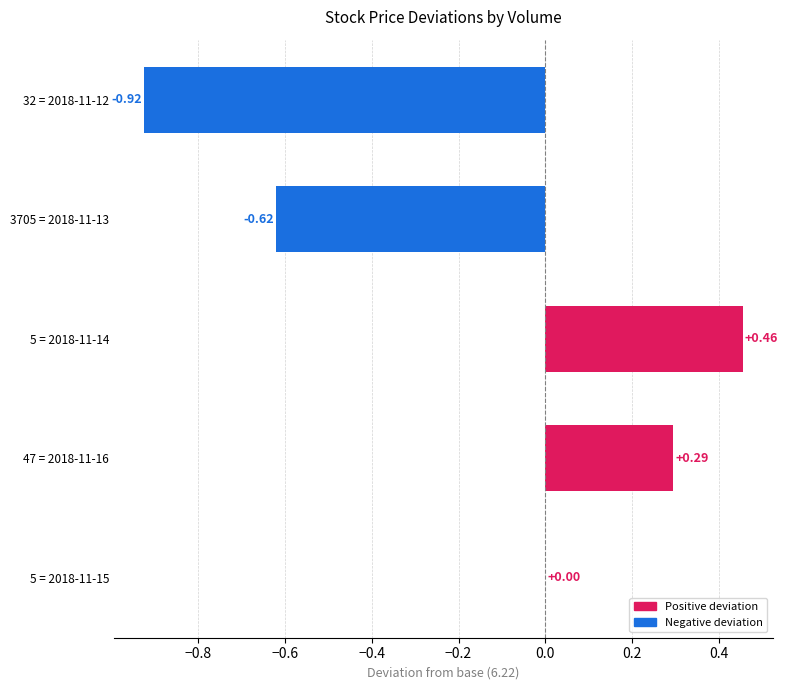

The low series shows 7.3 at 3705. True or false?

False